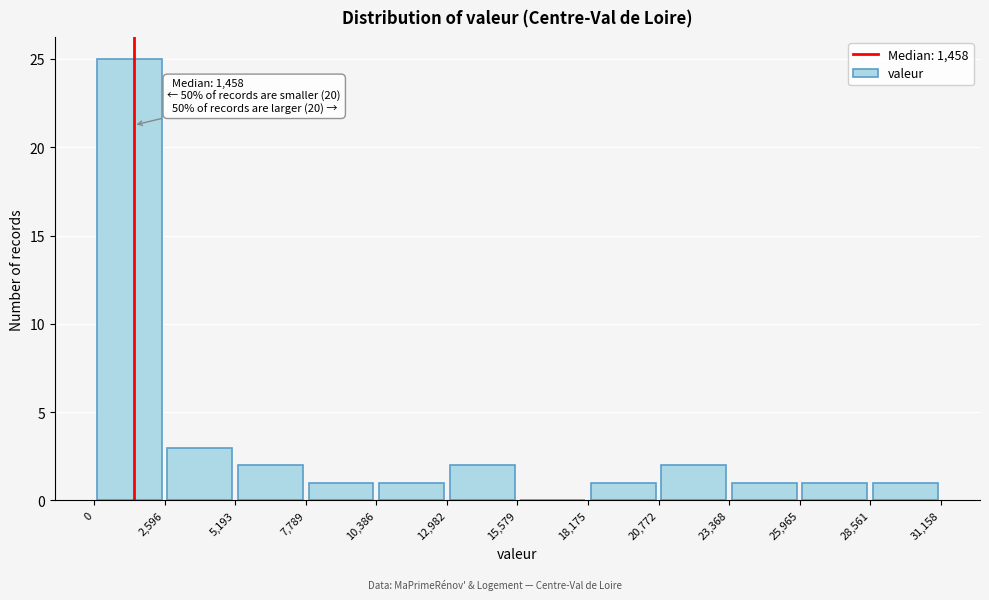

Over which range of the x-axis is the bar tallest?

0 to 2,596